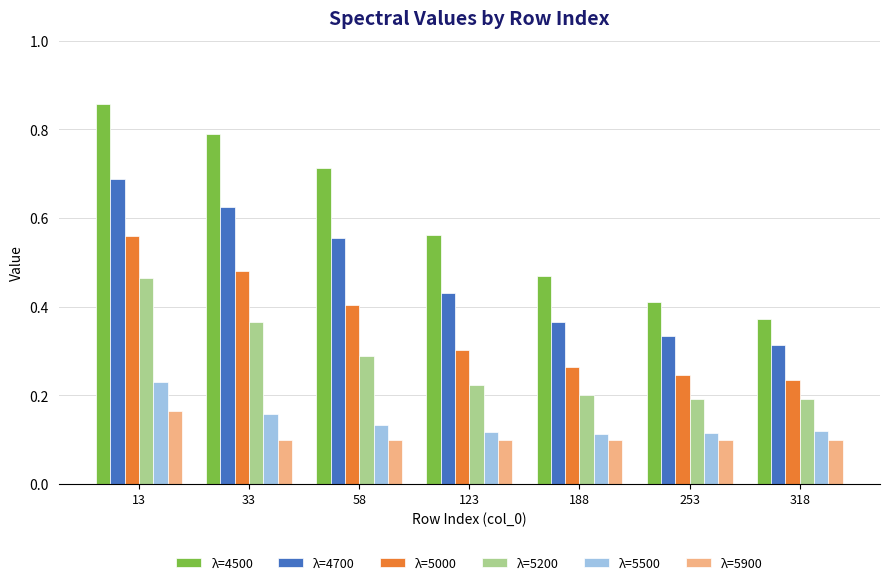

How many data points does each series have?

7